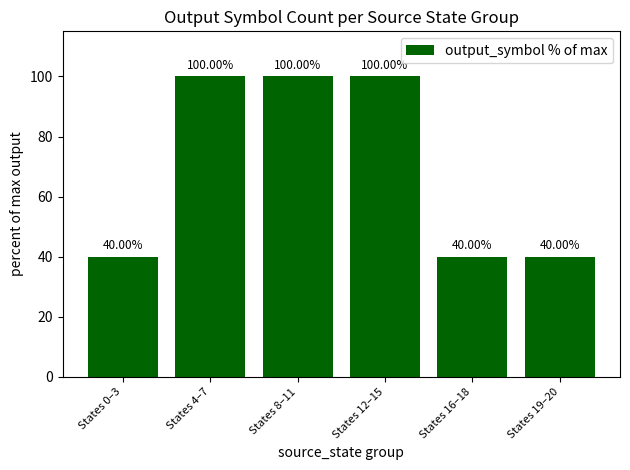

Is it true that the value at States 19–20 is 16?

False